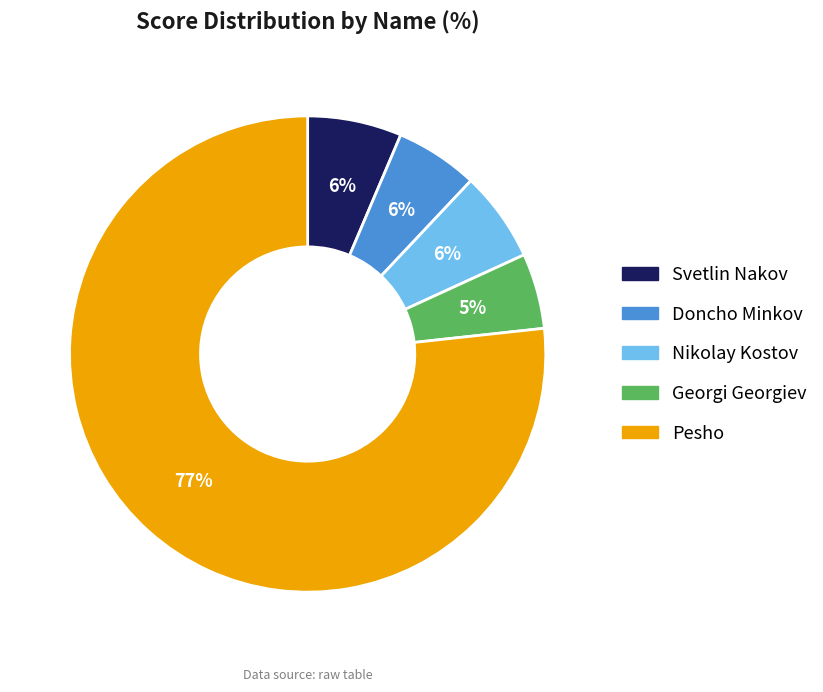

Count the number of slices in the pie.

5